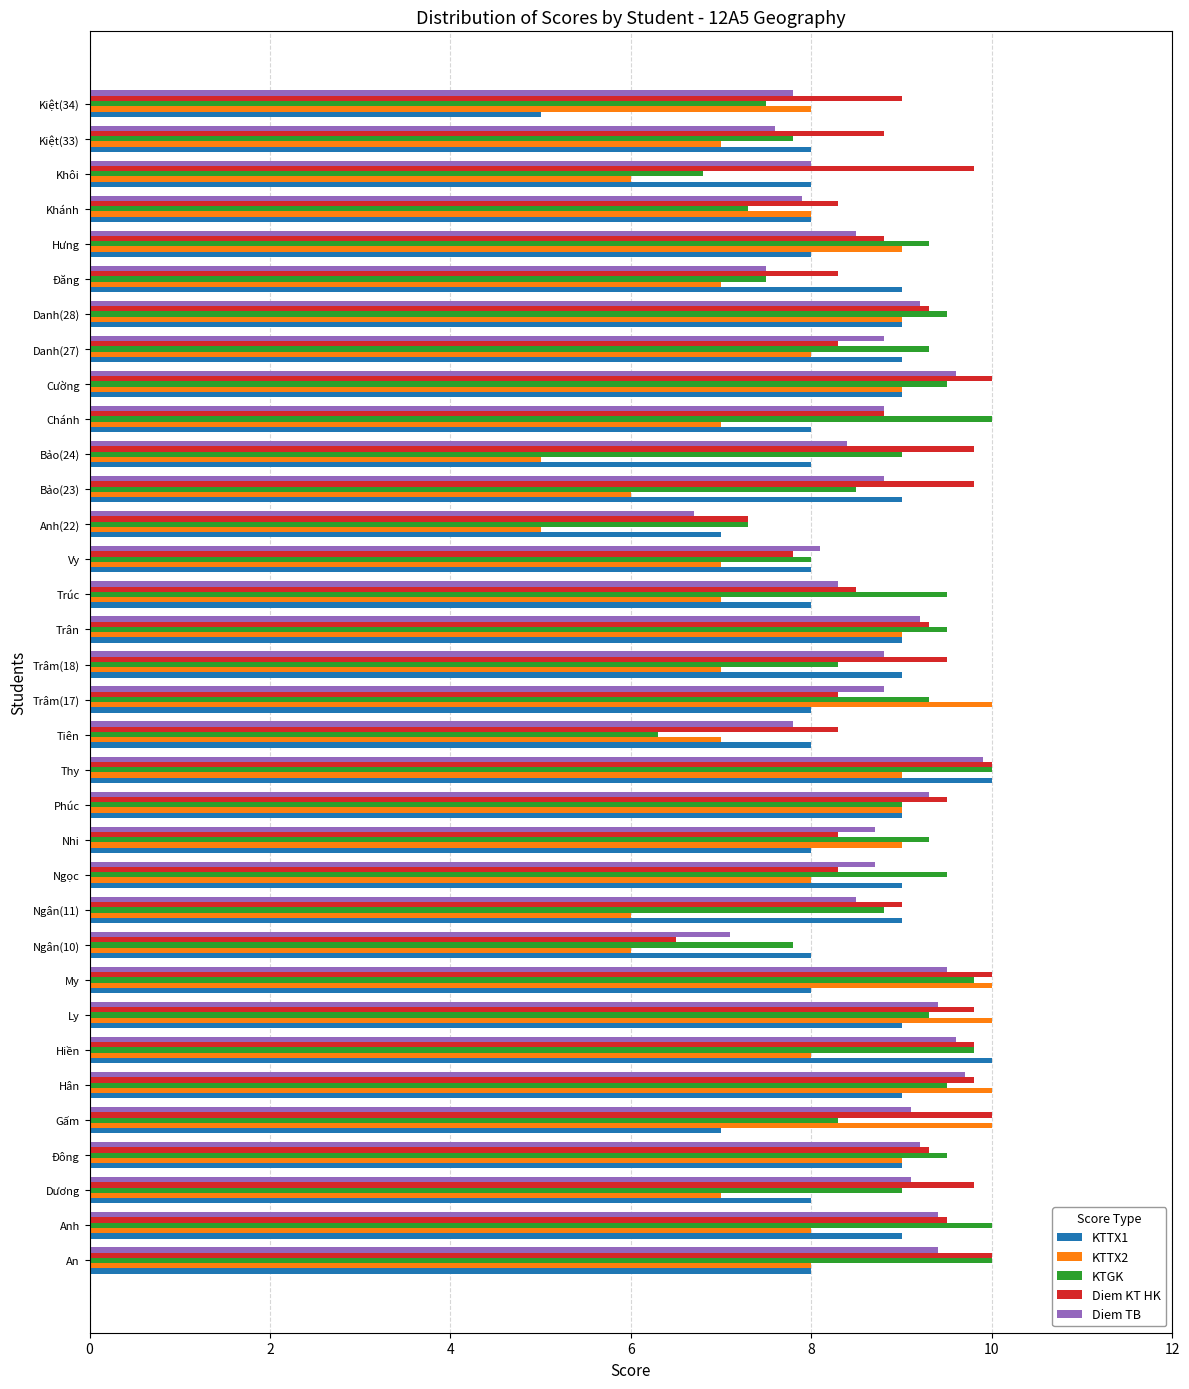

What is the greatest value displayed?

10.0